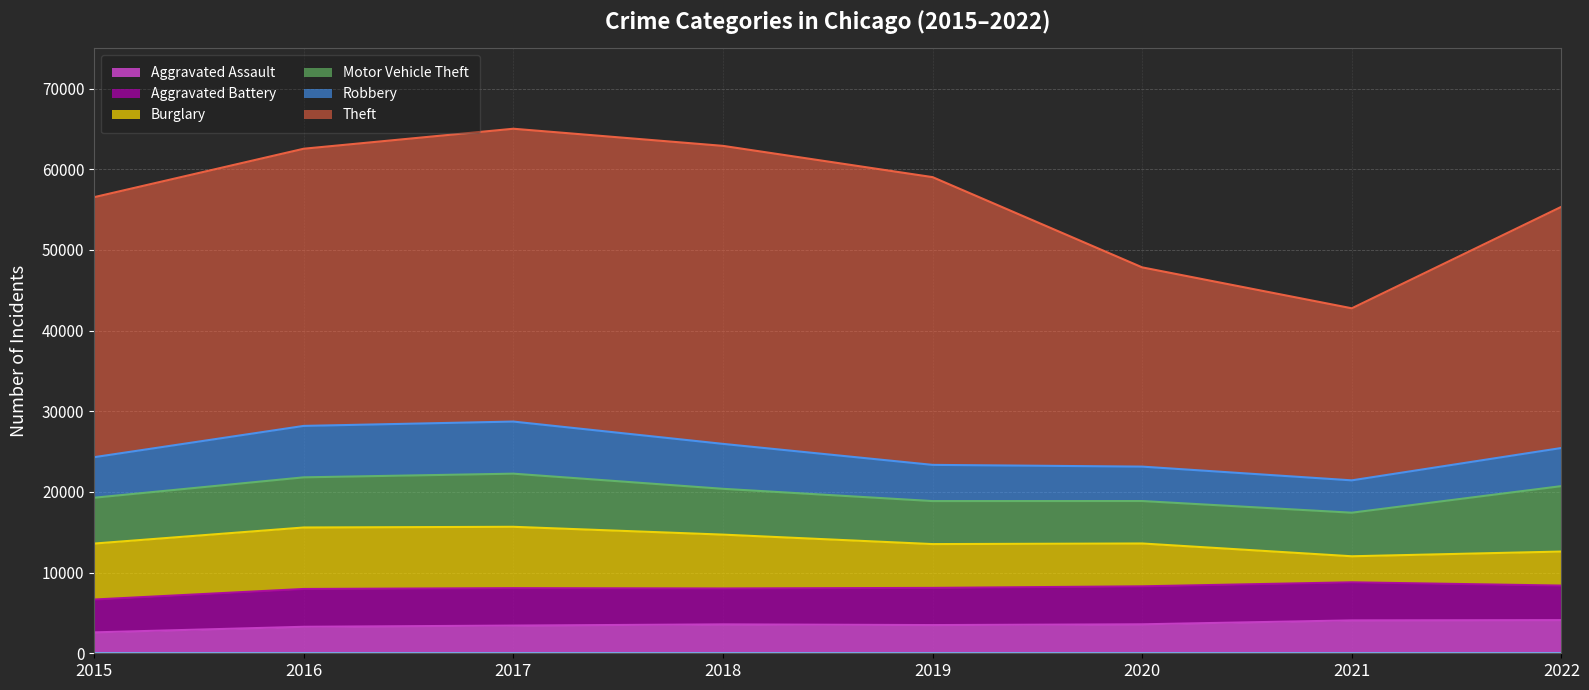

Where is Burglary nearest to the value 5425?

2019